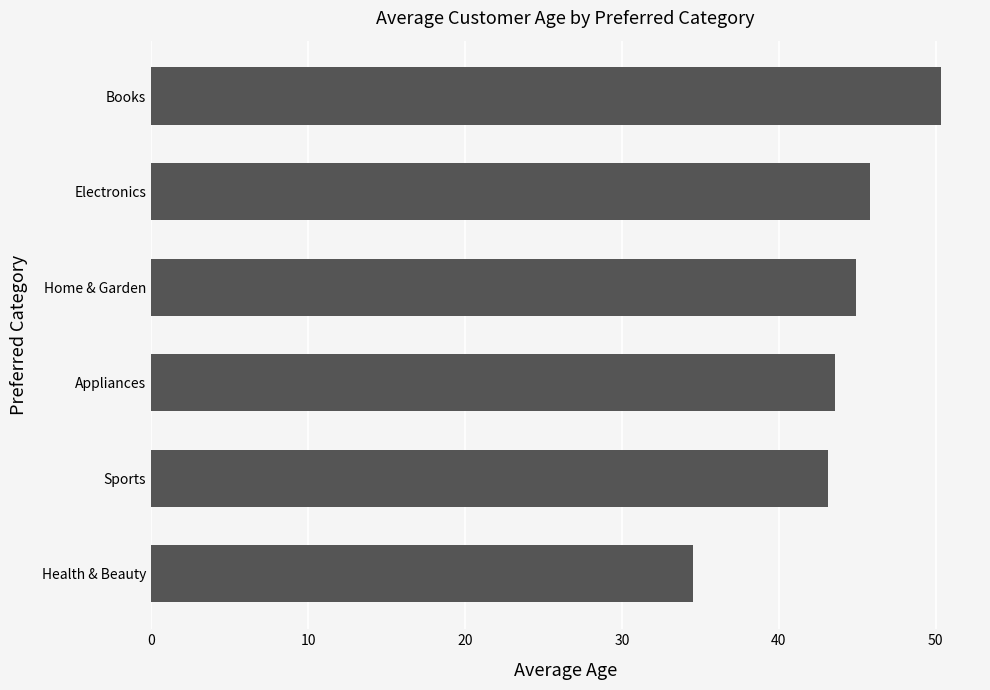

Is it true that the value at Home & Garden is 24.3?

False